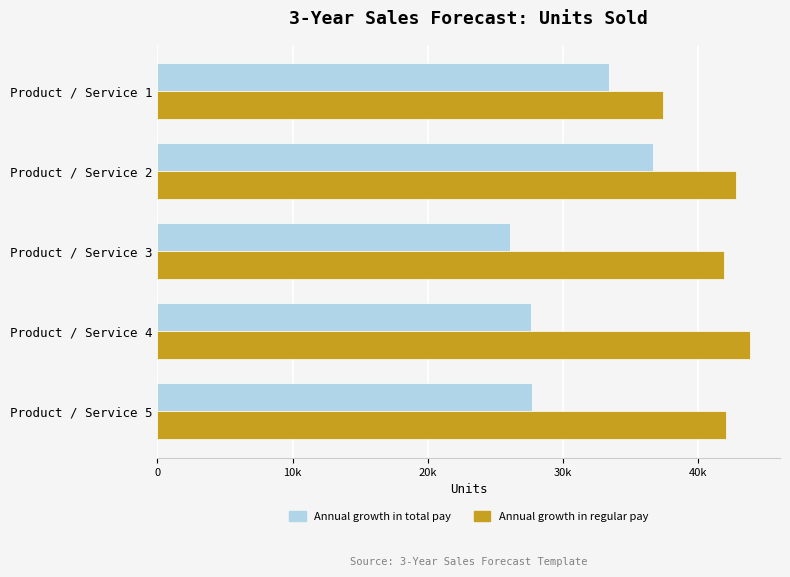

What are all the series names shown in the legend?

Annual growth in total pay, Annual growth in regular pay